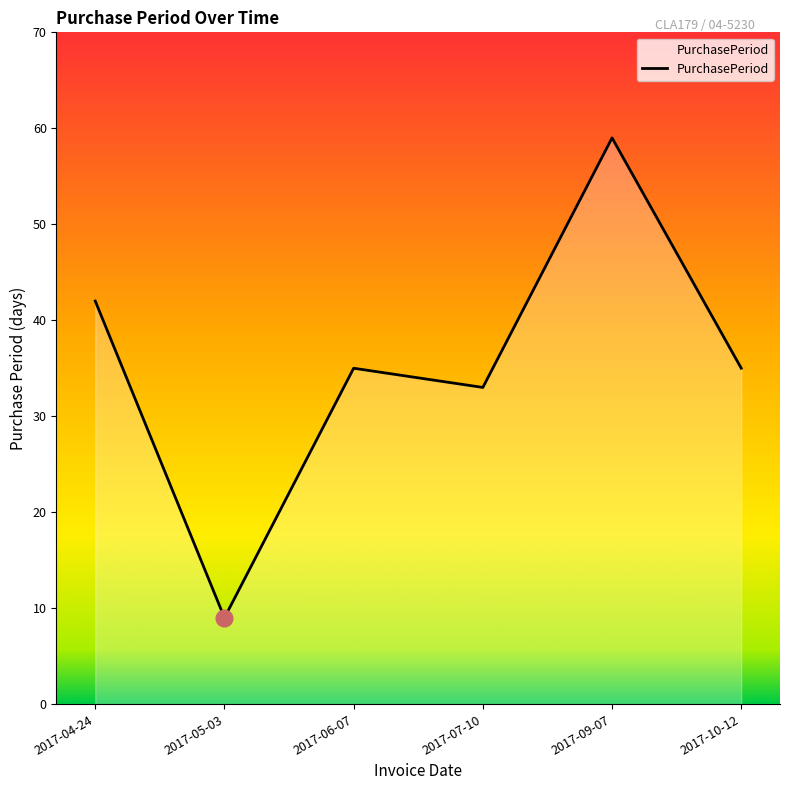

What is the sum of all values?

213